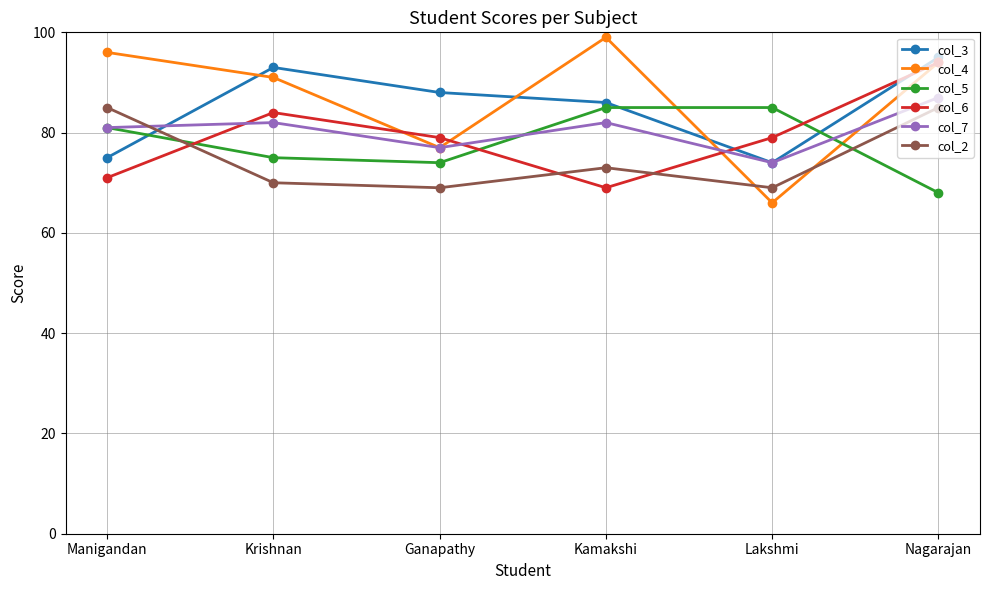

What position from the left is Nagarajan?

6